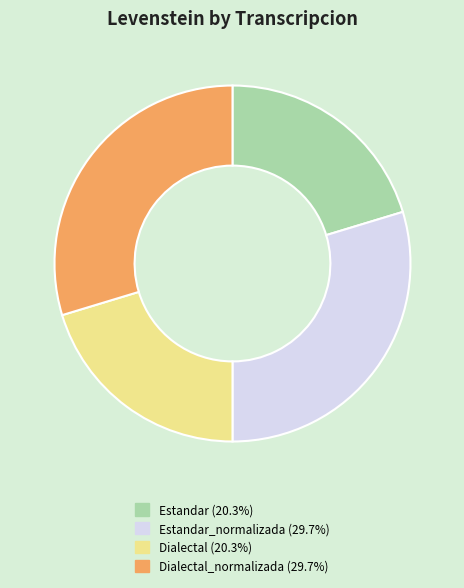

Is Estandar_normalizada (29.7%) the majority of the pie?

No